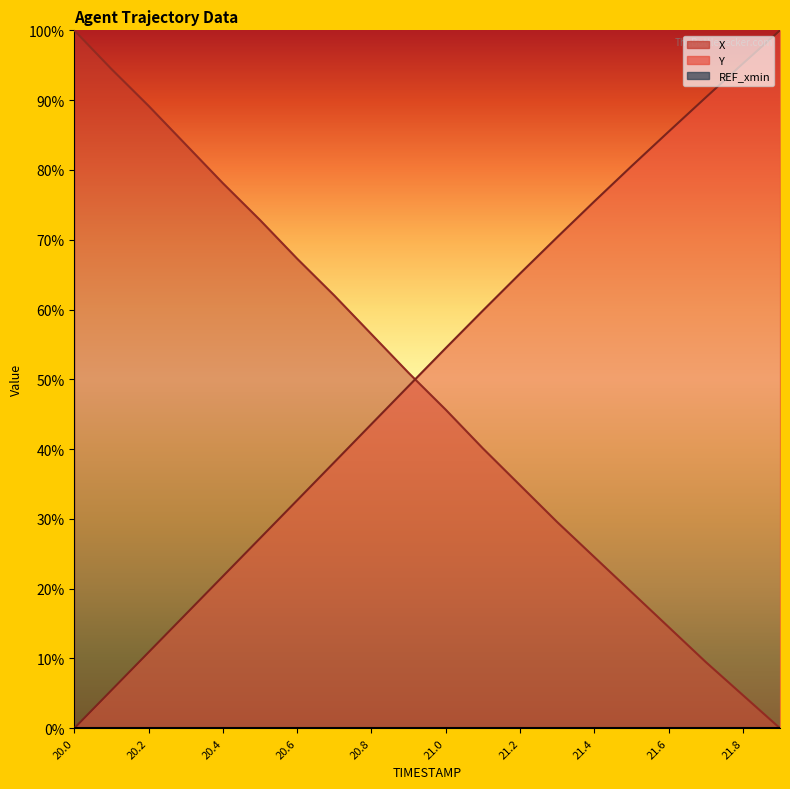

What is the difference between the Y values at 20.4 and 21.6?

0.6